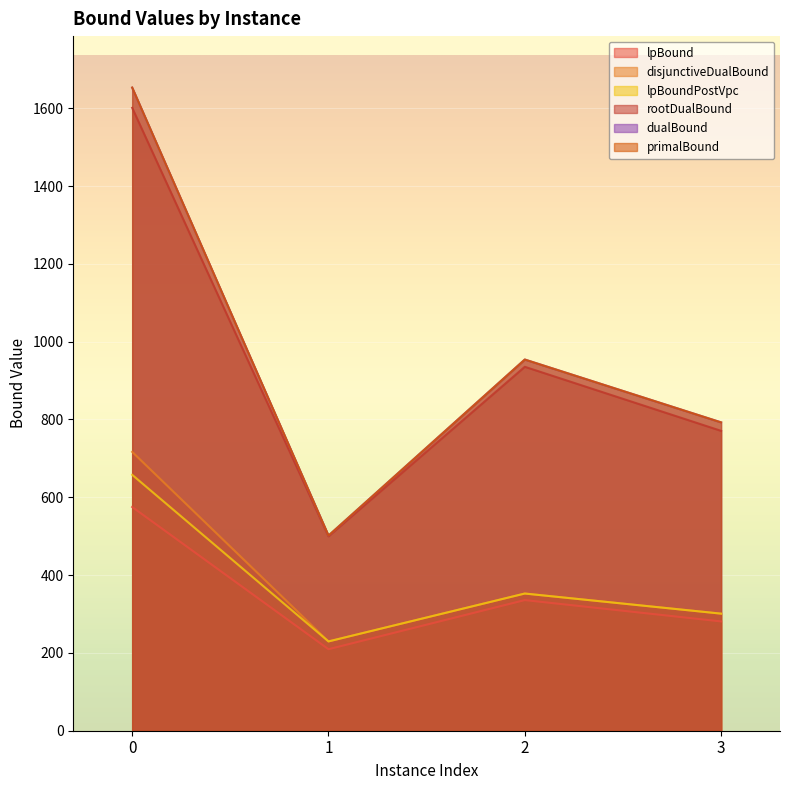

The value of rootDualBound at 0 is 2432.3. True or false?

False